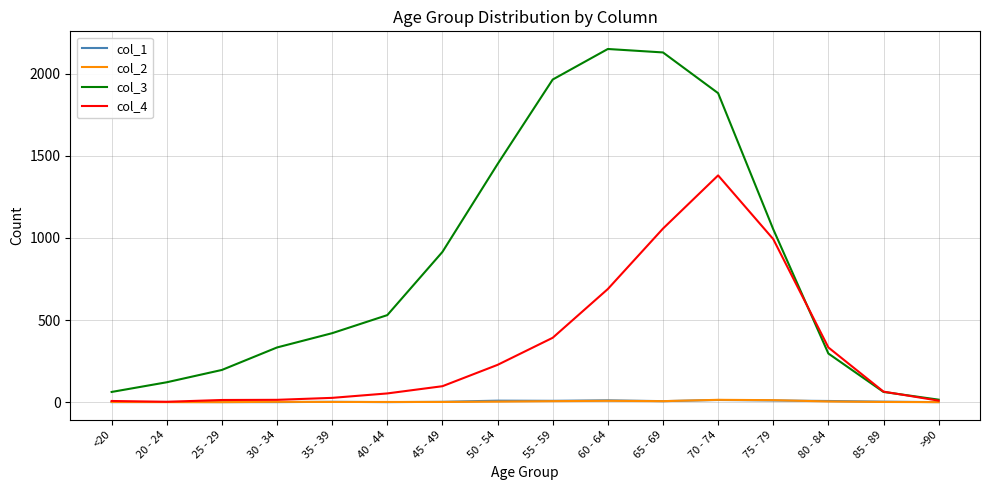

Which series has the largest range (max minus min)?

col_3